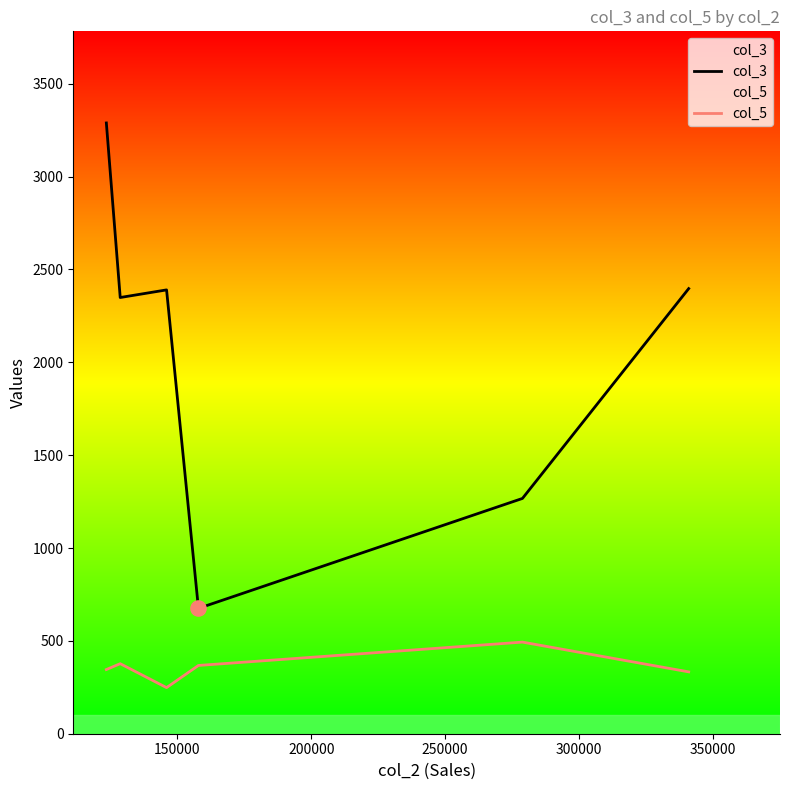

Which series has the largest total across all categories?

col_3